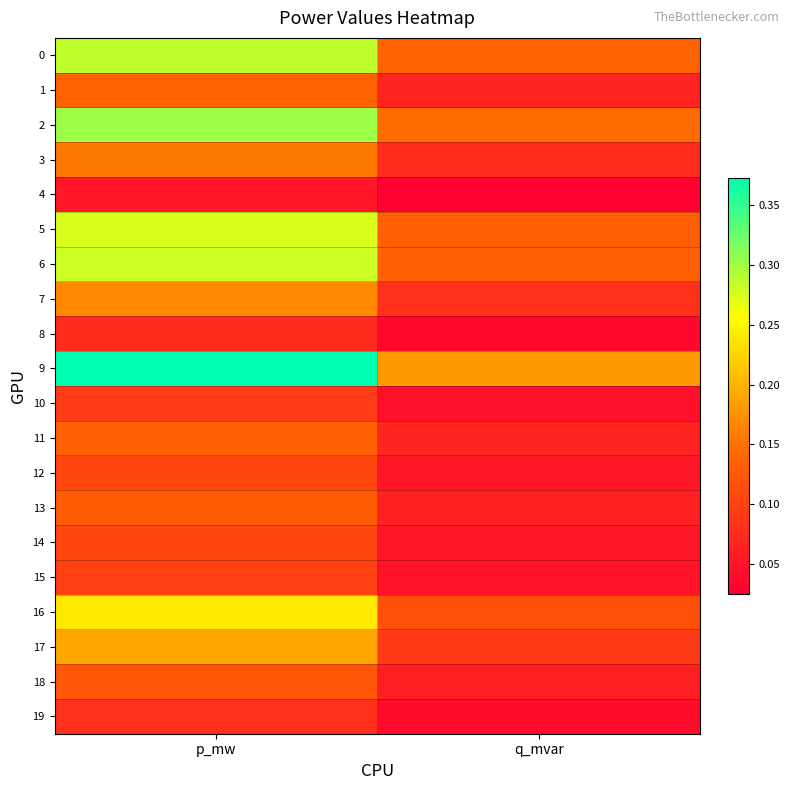

What is the spread (max minus min) of values at p_mw?

0.3